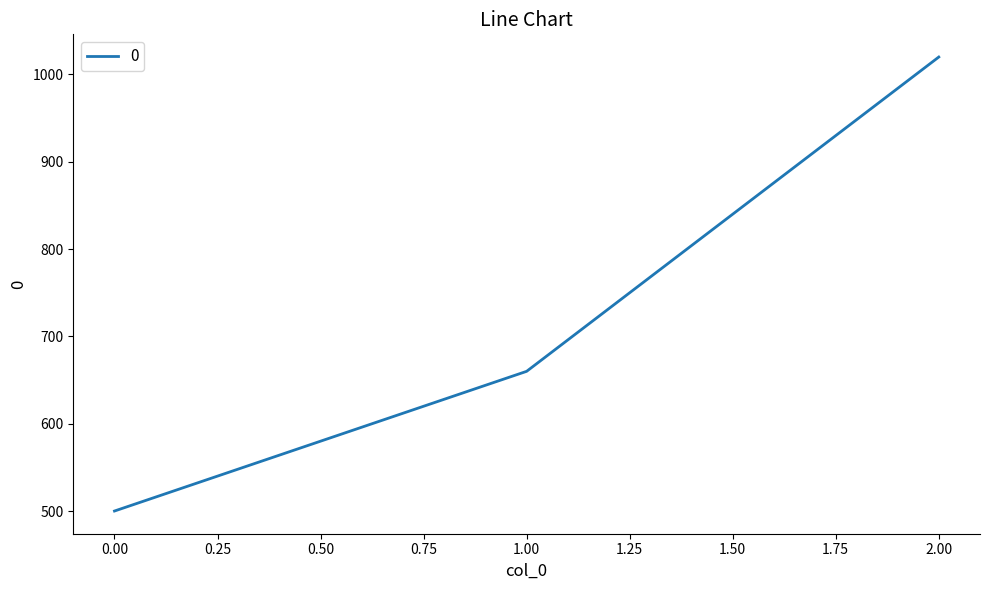

What value does the data have at 1.00, to the nearest 50?

650